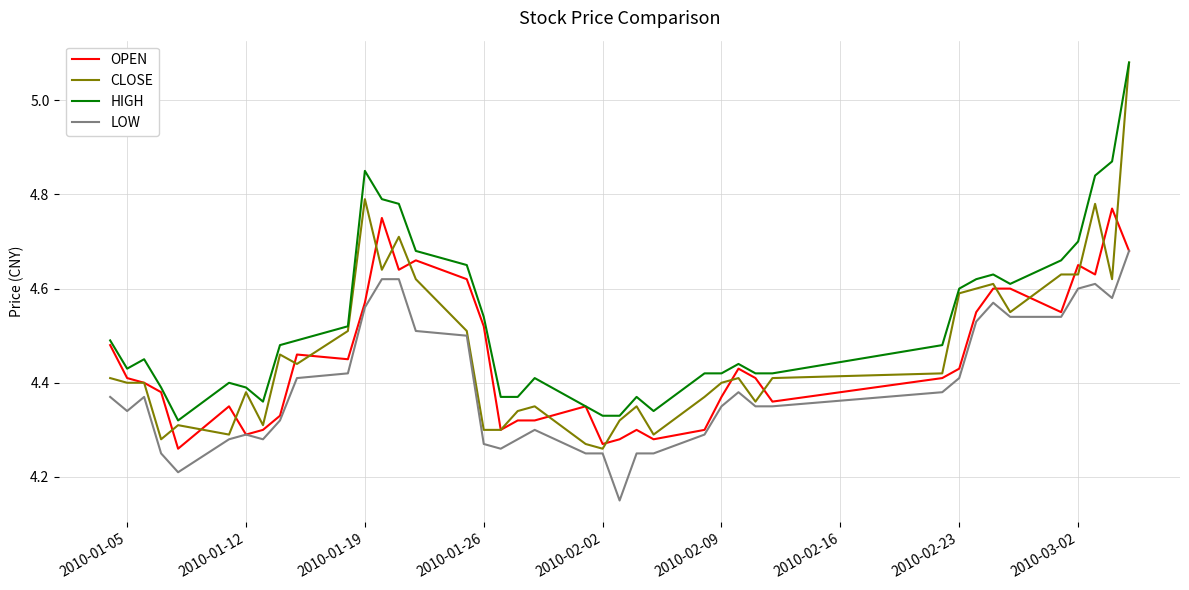

True or false: LOW and HIGH intersect in this chart.

False